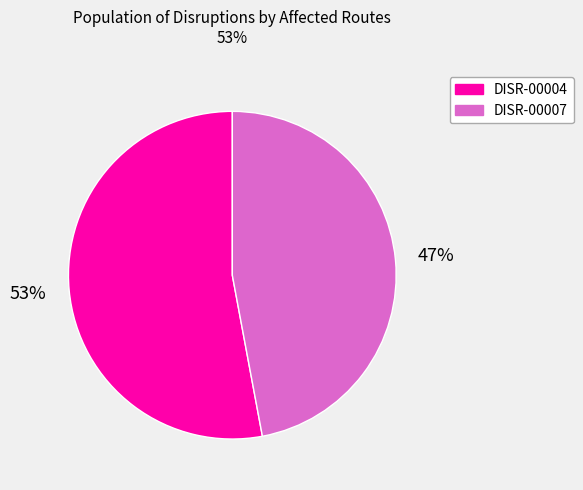

How many slices are in this pie chart?

2